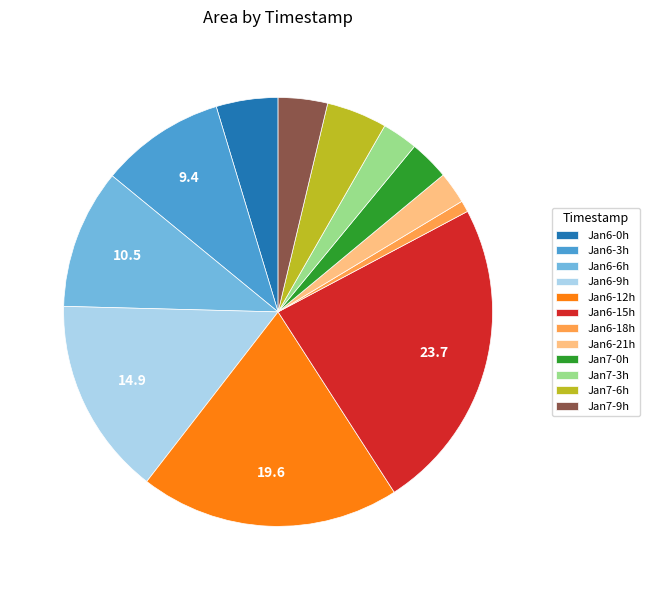

Do Jan7-0h and Jan7-6h together represent more than half of the pie?

No